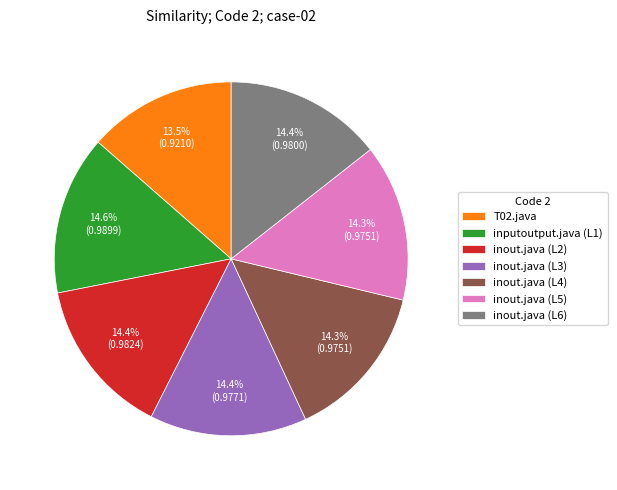

To the nearest percent, what is the difference between the largest and smallest slice percentages?

1%